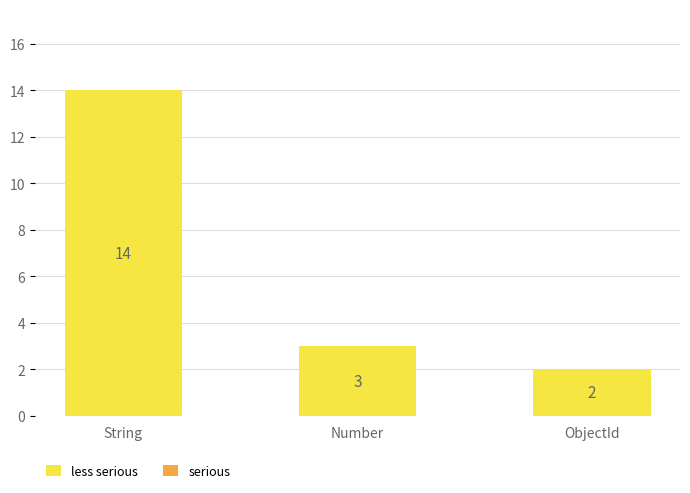

What is the label of the 2nd bar from the right?

Number